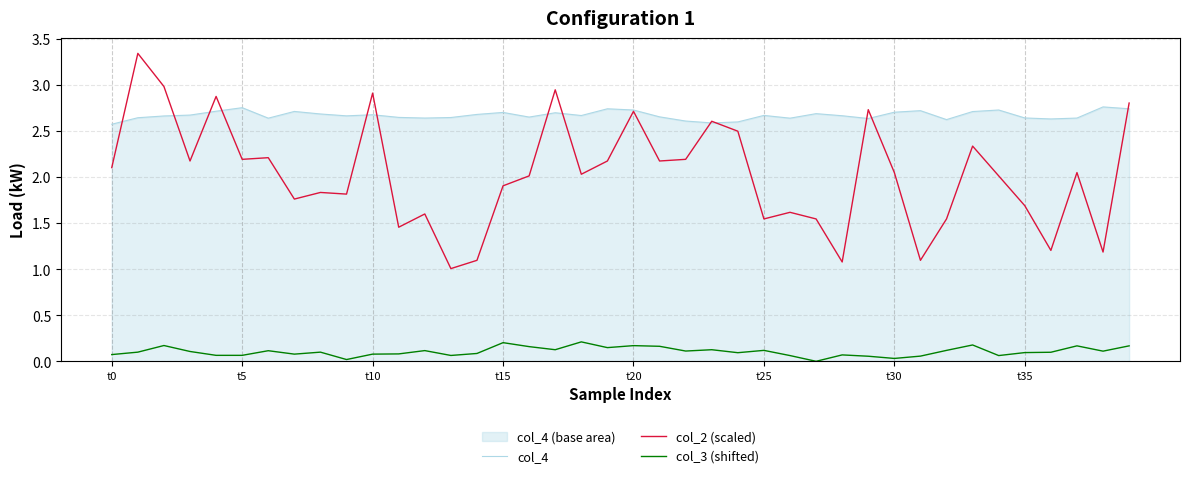

What is the maximum value for col_3 (shifted)?

0.2